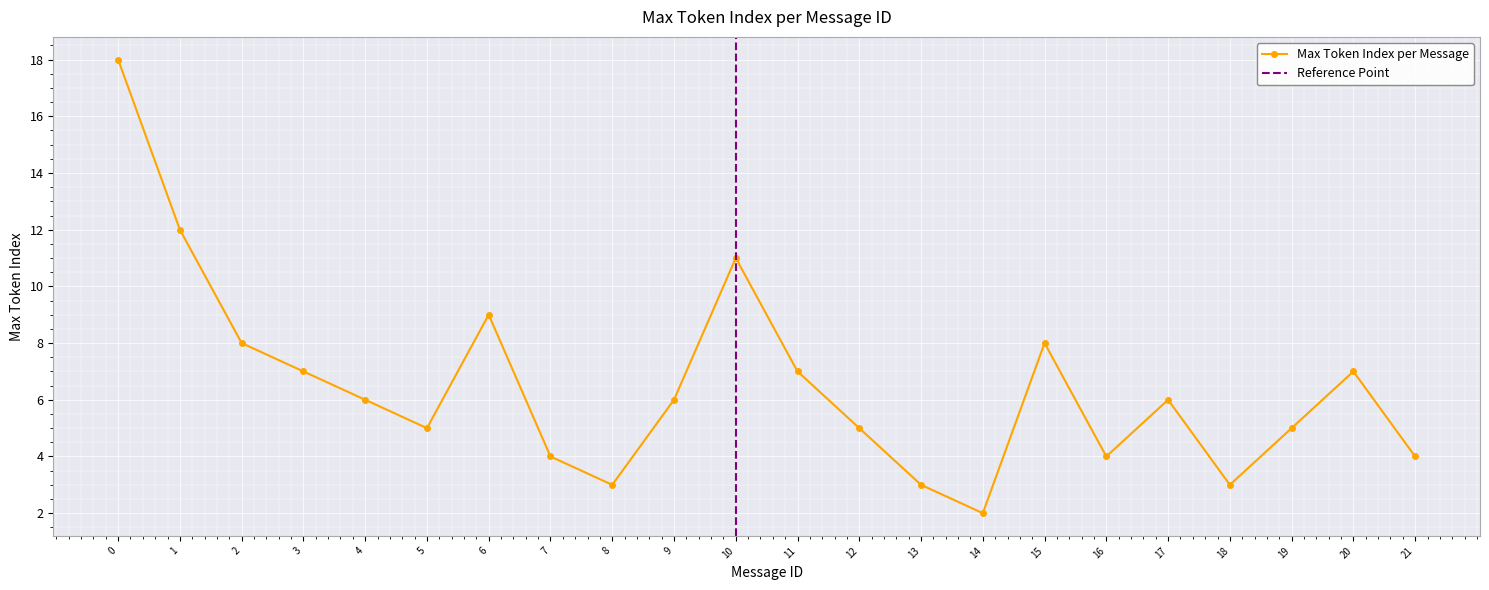

What is the highest value of the Max Token Index per Message series?

18